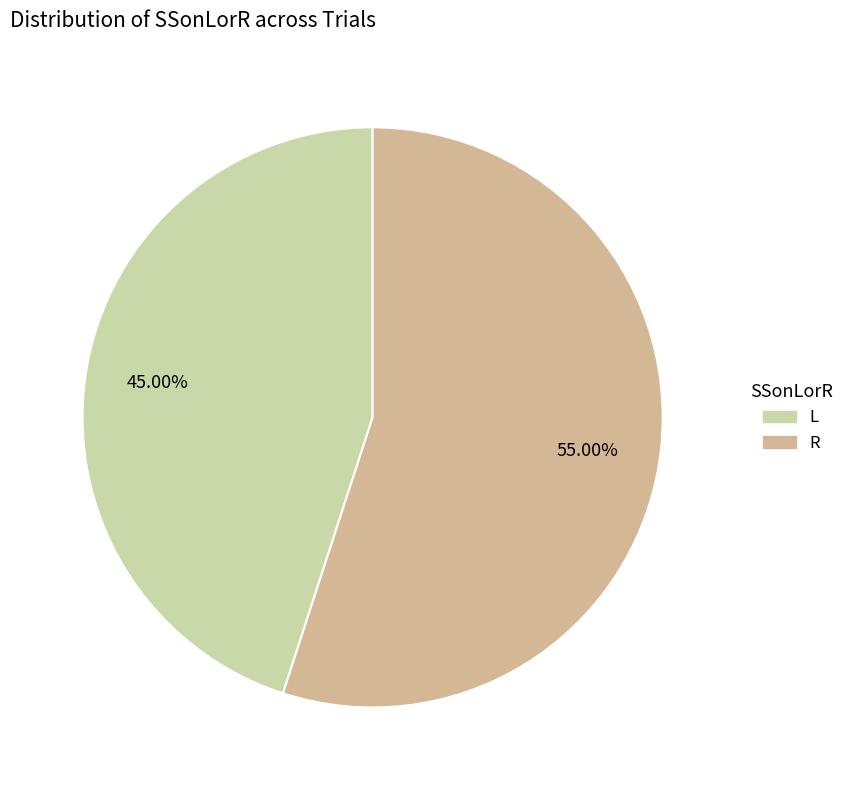

What portion of the pie excludes R?

45.0%